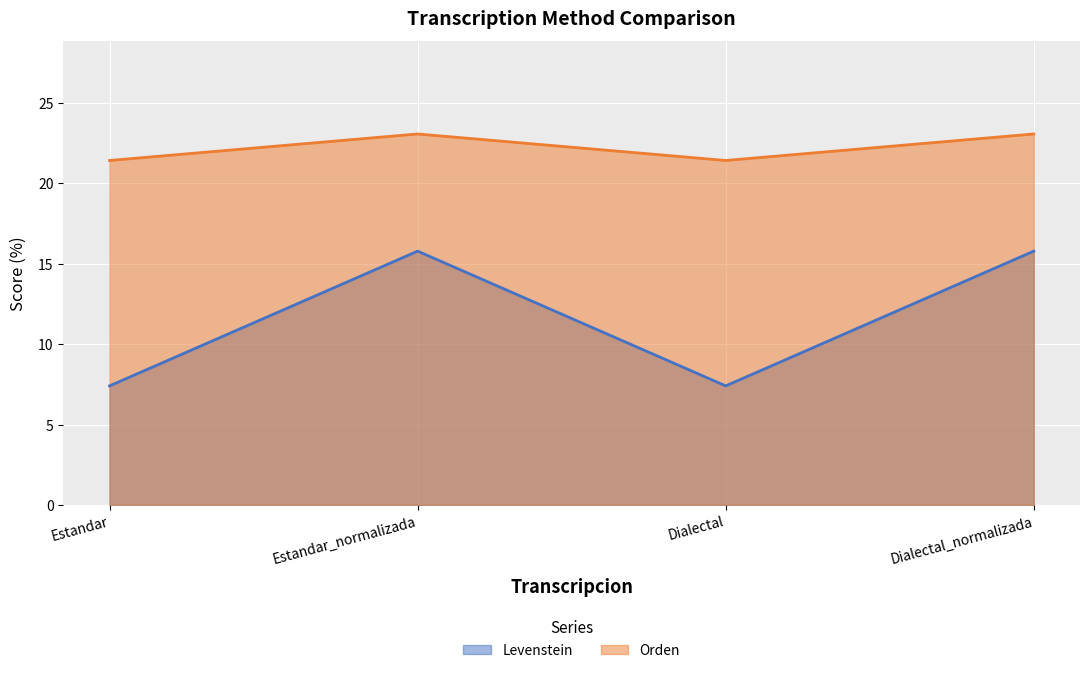

Rank the series by their average value, from highest to lowest.

Orden, Levenstein